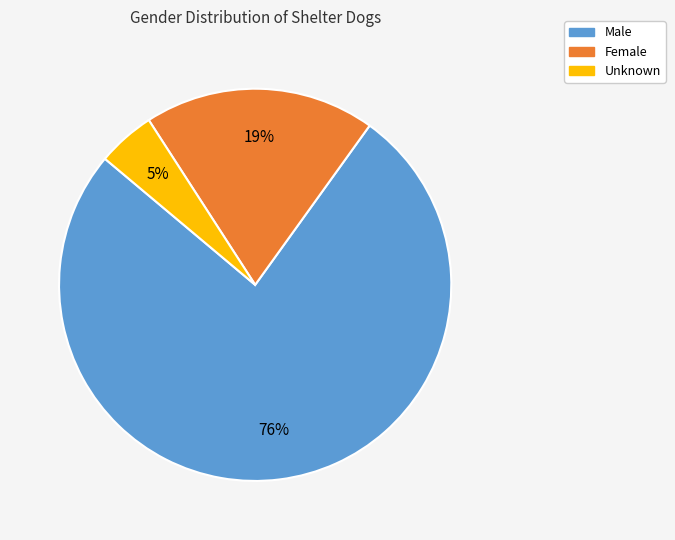

How many segments does this pie chart have?

3